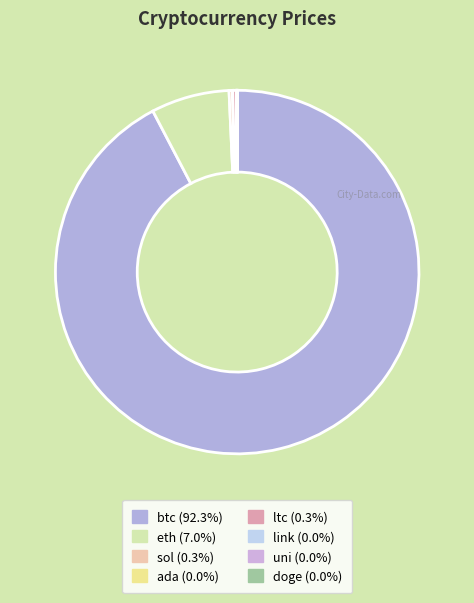

How many segments does this pie chart have?

8